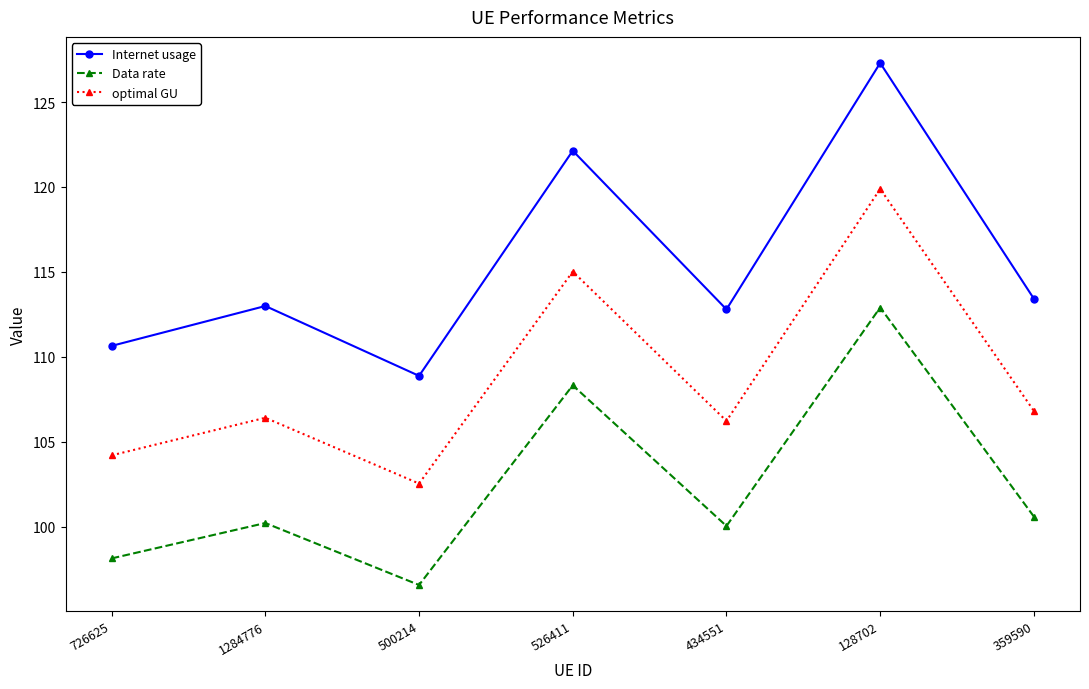

Rank the series at 128702 from lowest to highest value.

Data rate, optimal GU, Internet usage